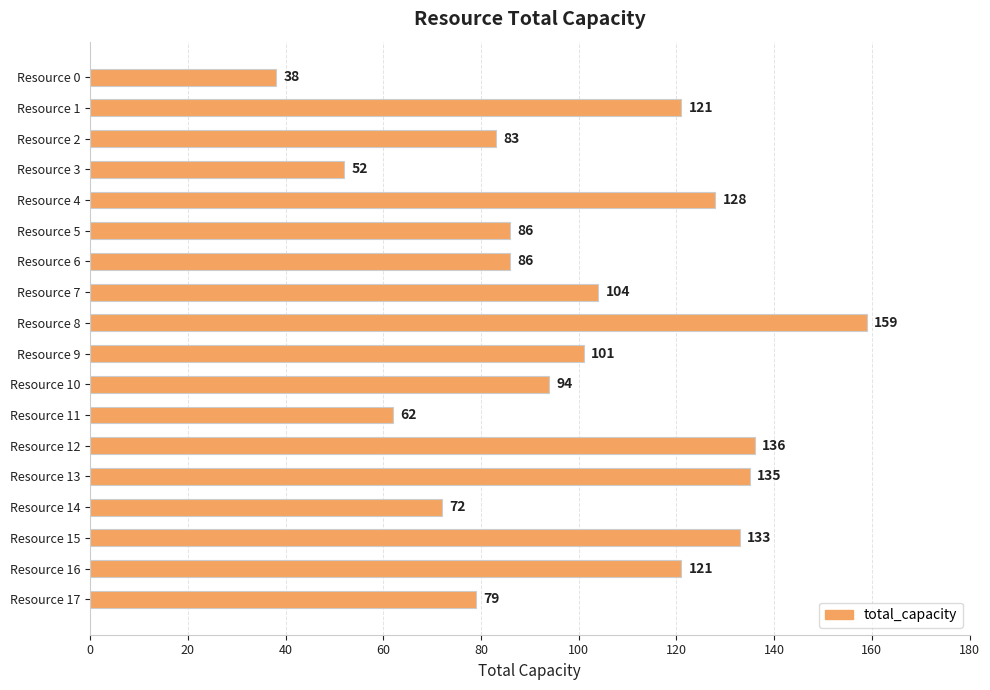

How many bars are there in total?

18